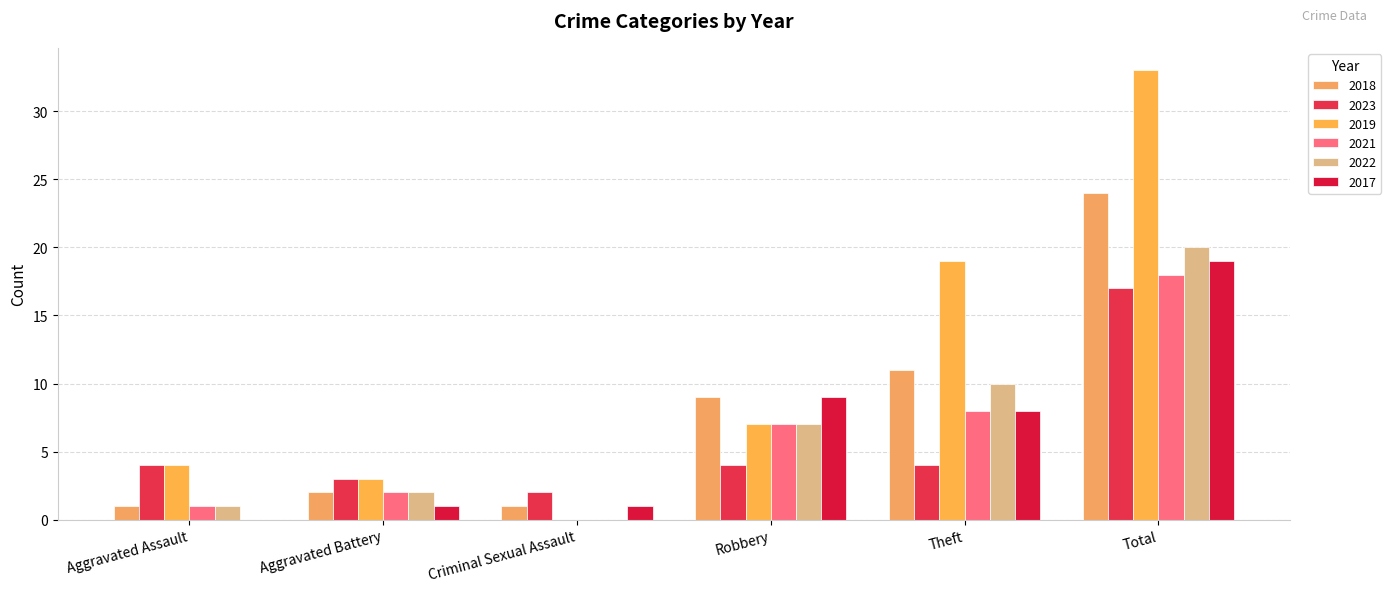

Count the number of categories in the chart.

6